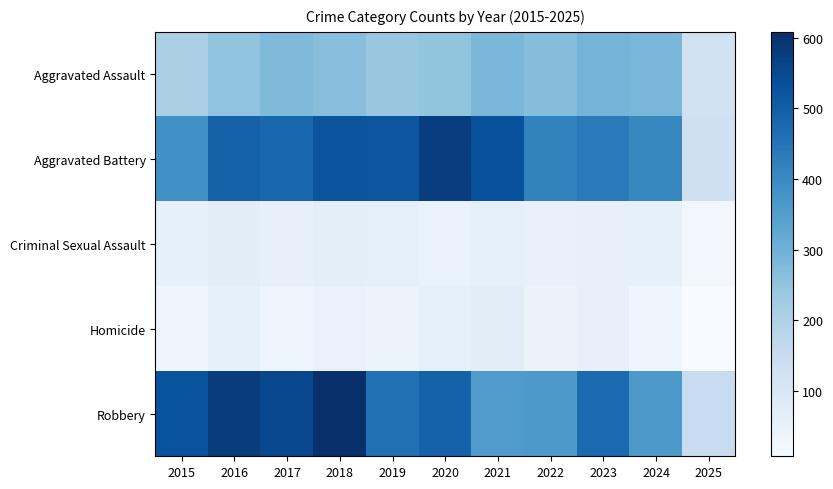

Which series has the largest range (max minus min)?

Robbery